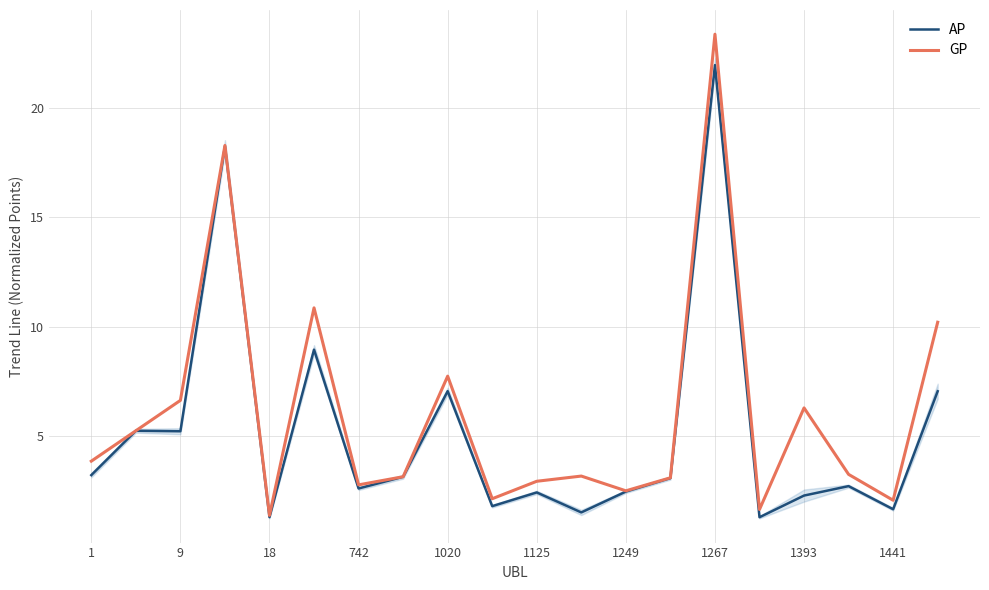

What value does the GP series have at 1441?

2.1